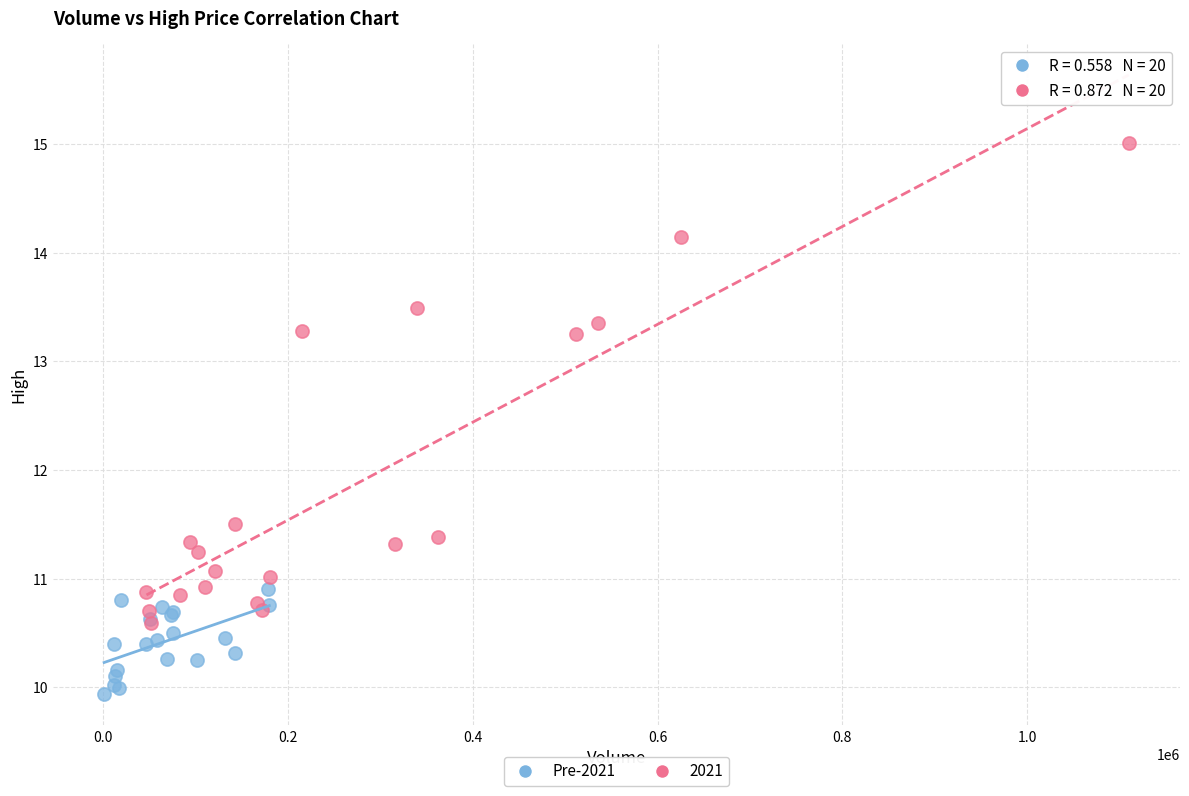

Which series contains the highest Y value?

2021